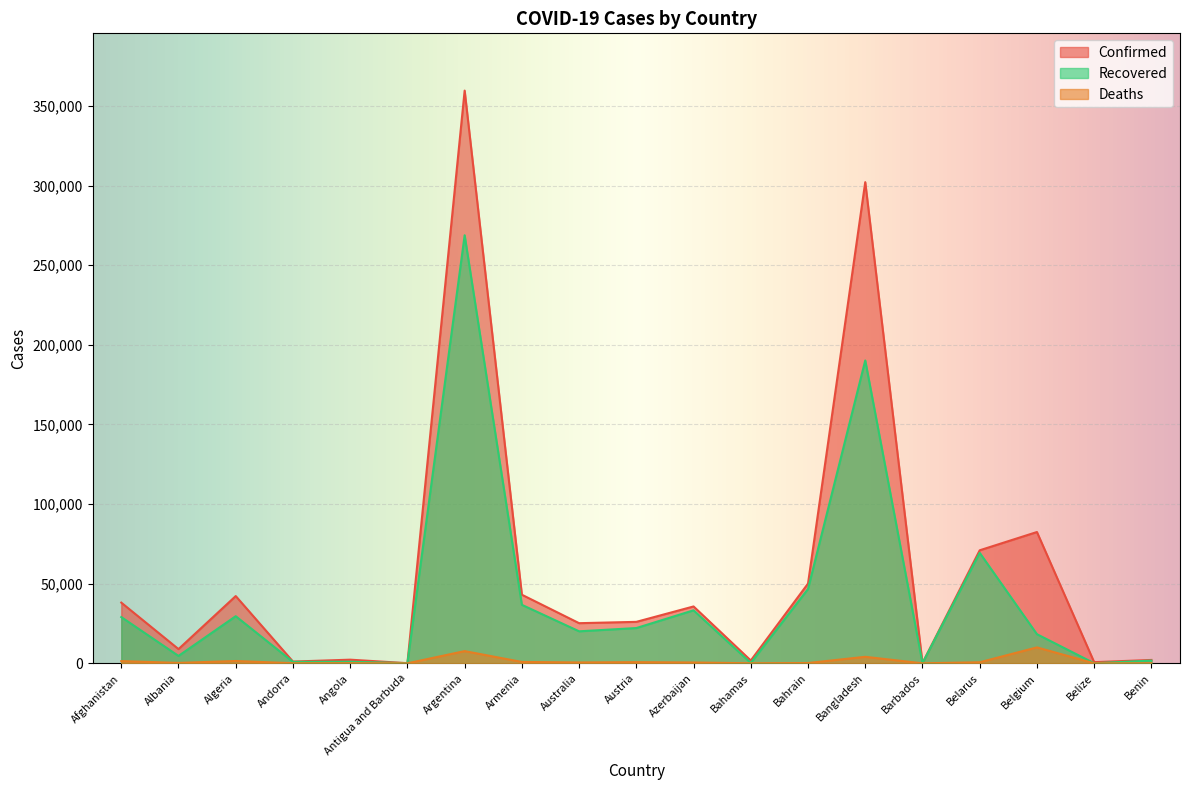

Is the value of Deaths at Albania greater than the value of Recovered at Barbados?

Yes